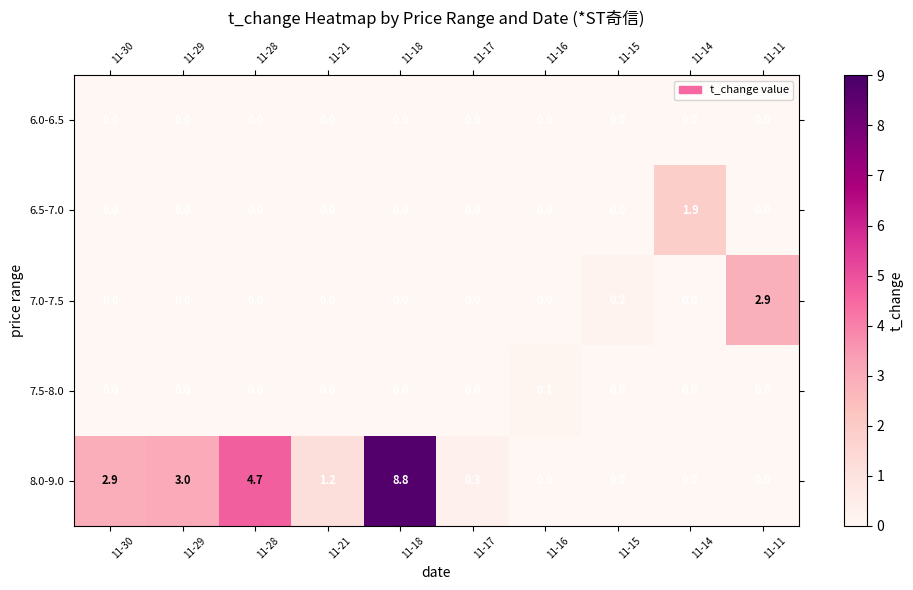

At which category is the sum across all series the highest?

11-18